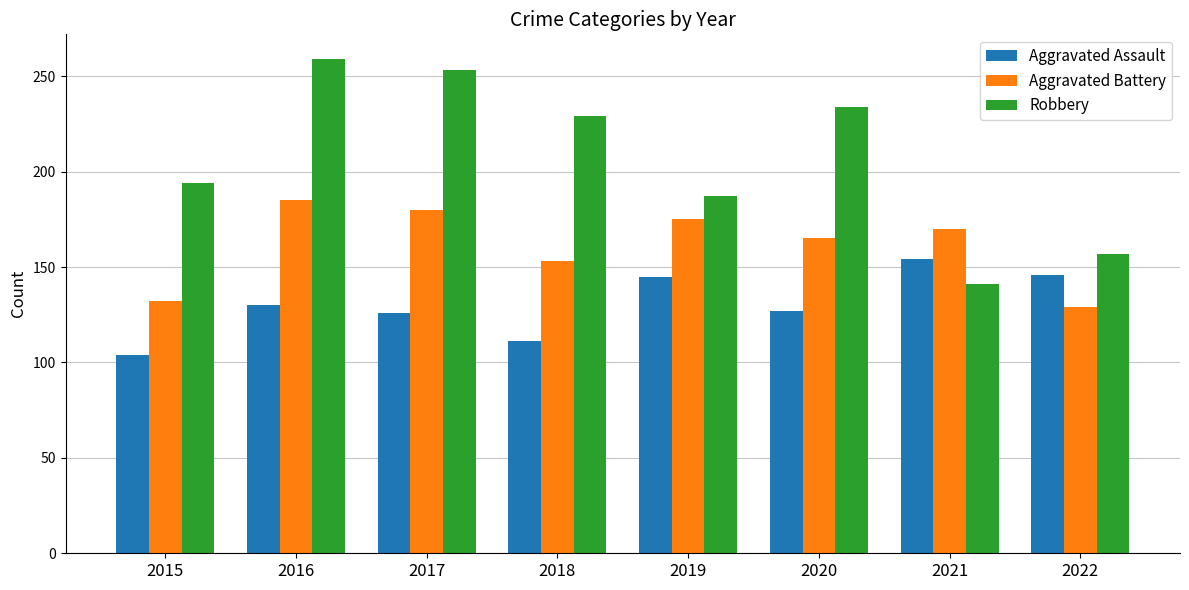

At which category is the sum across all series the highest?

2016